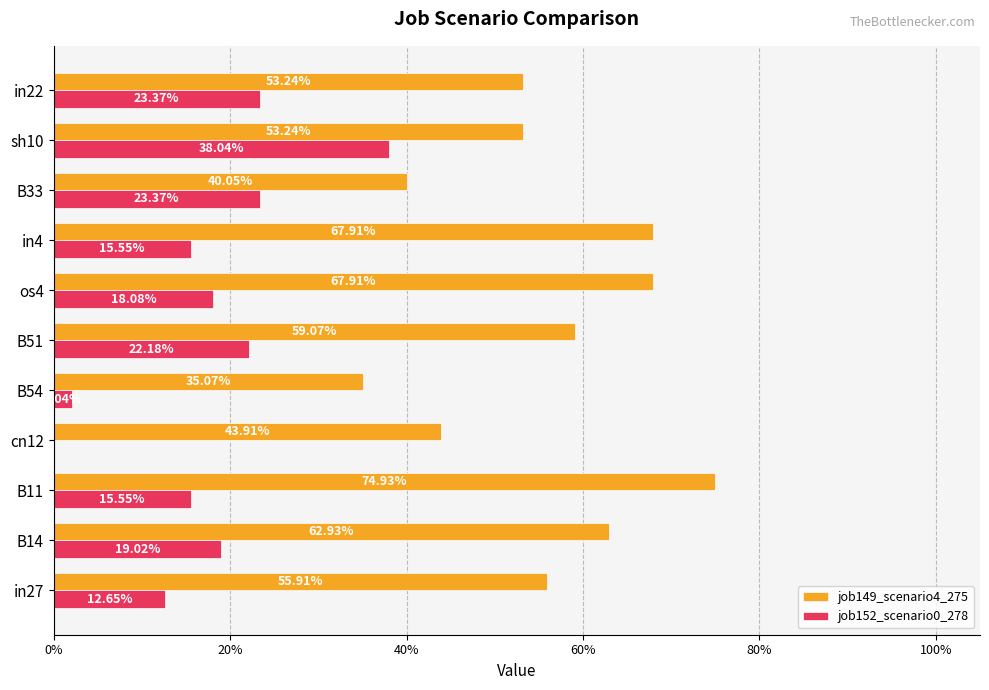

List the series in order of their overall mean, highest first.

job149_scenario4_275, job152_scenario0_278